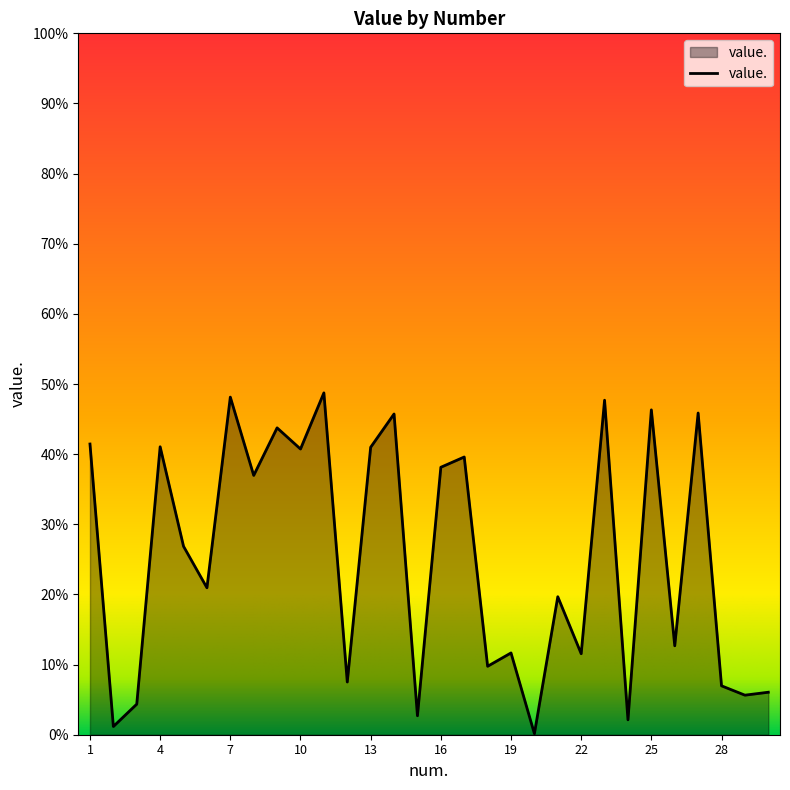

How many lines are shown in the chart?

1